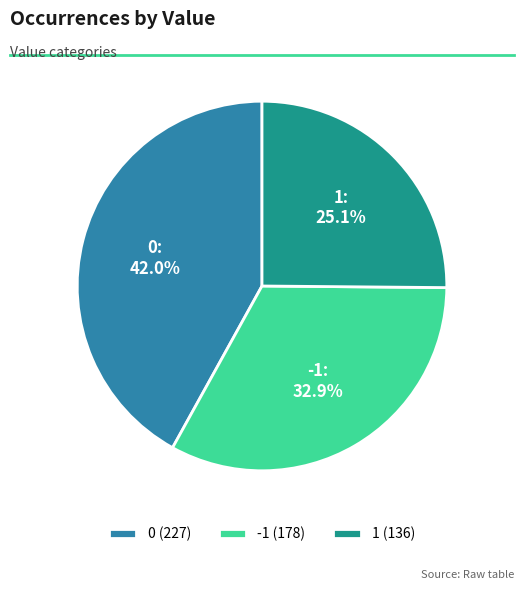

How many segments does this pie chart have?

3